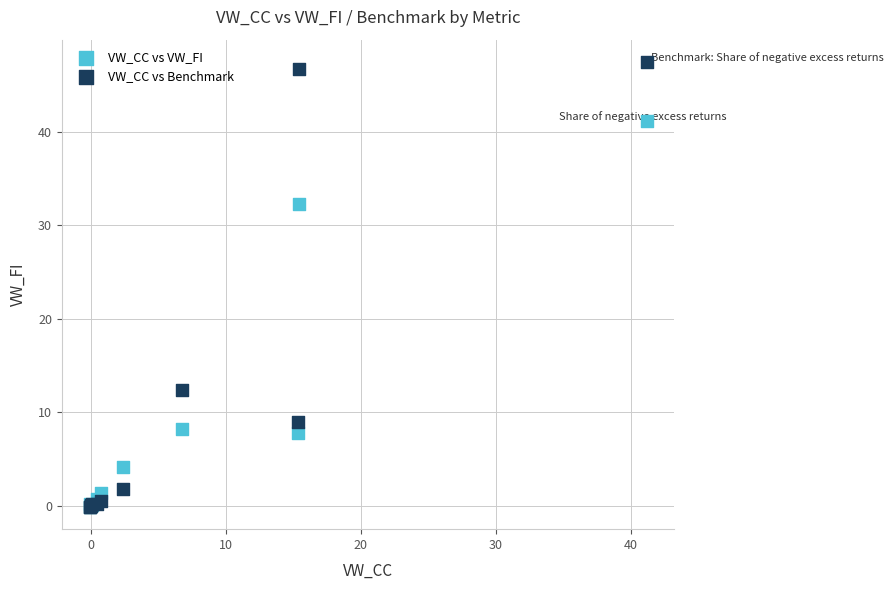

In the VW_CC vs Benchmark series, what Y value is closest to 23?

12.4